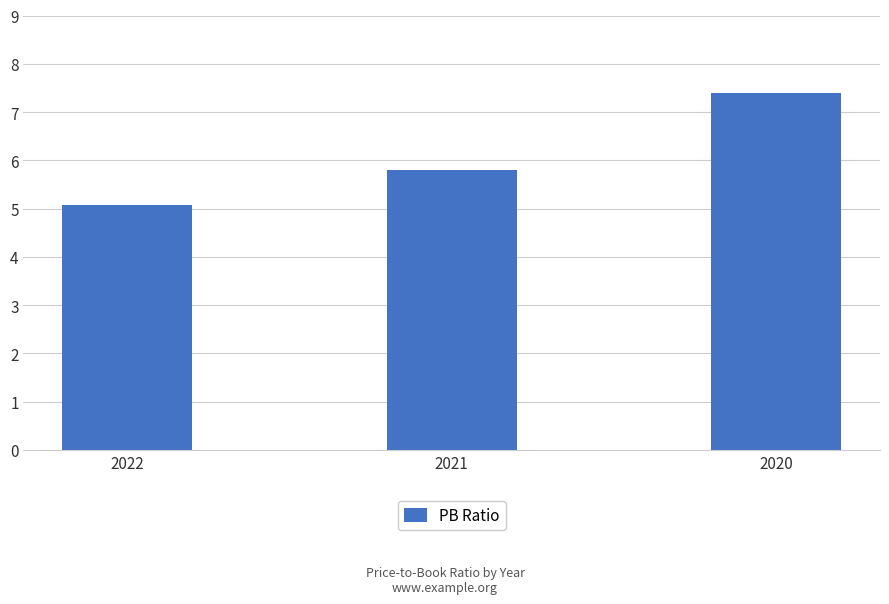

Which category has the lowest value across all series?

2022